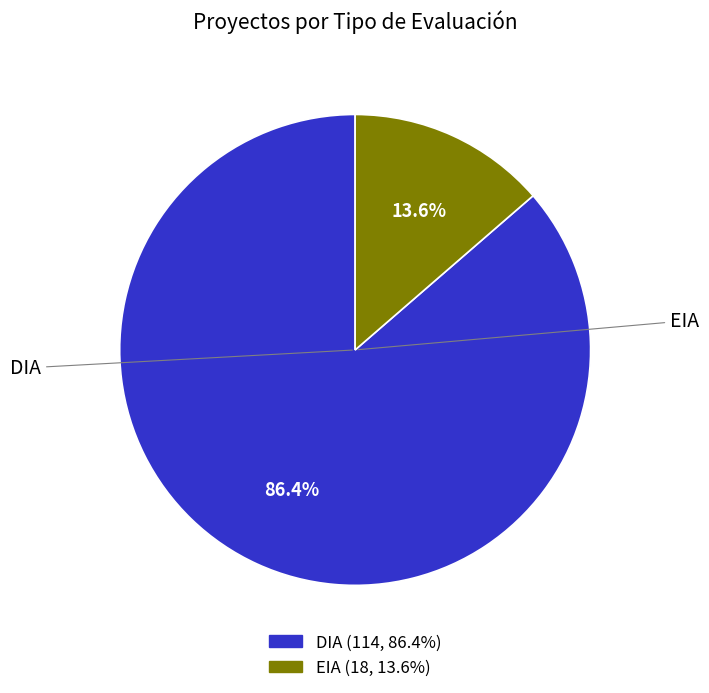

Is DIA the majority of the pie?

Yes